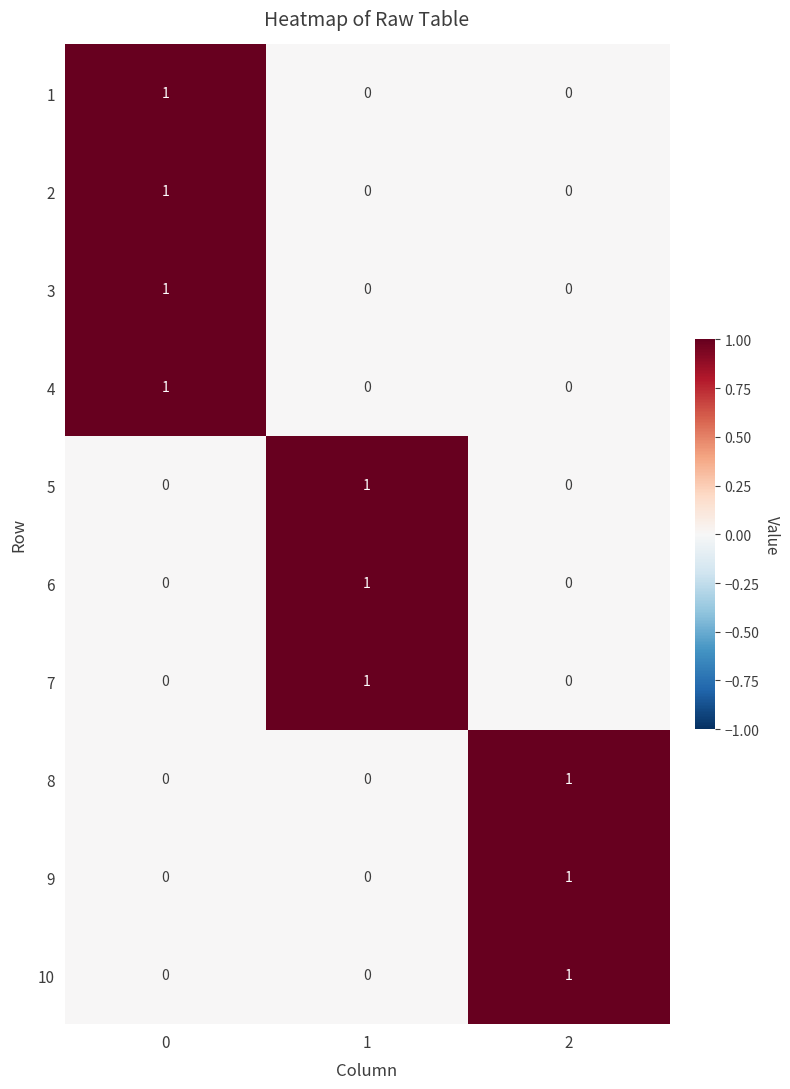

What is the total value across all series at 2?

3